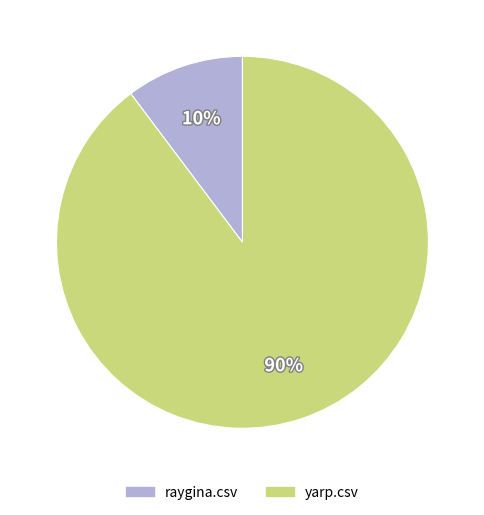

Which category has the biggest portion of the pie?

yarp.csv